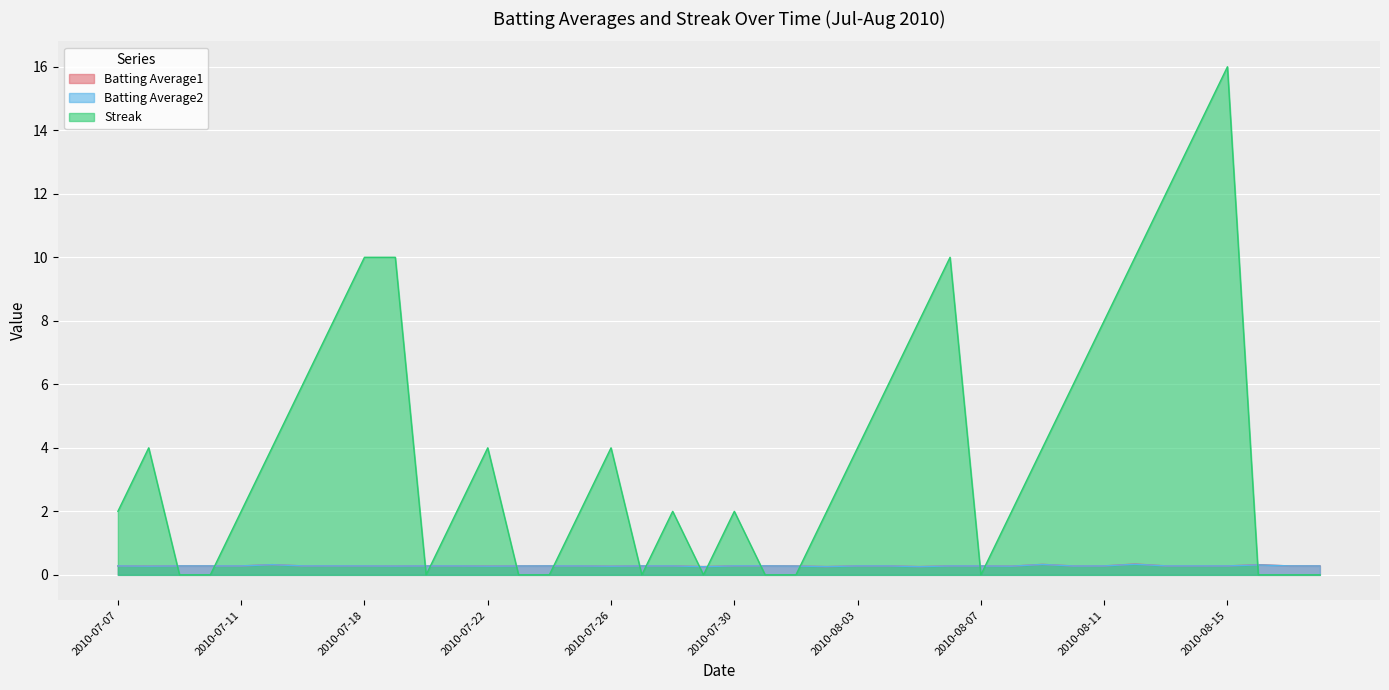

What is the label of the 32nd point from the right?

2010-07-18